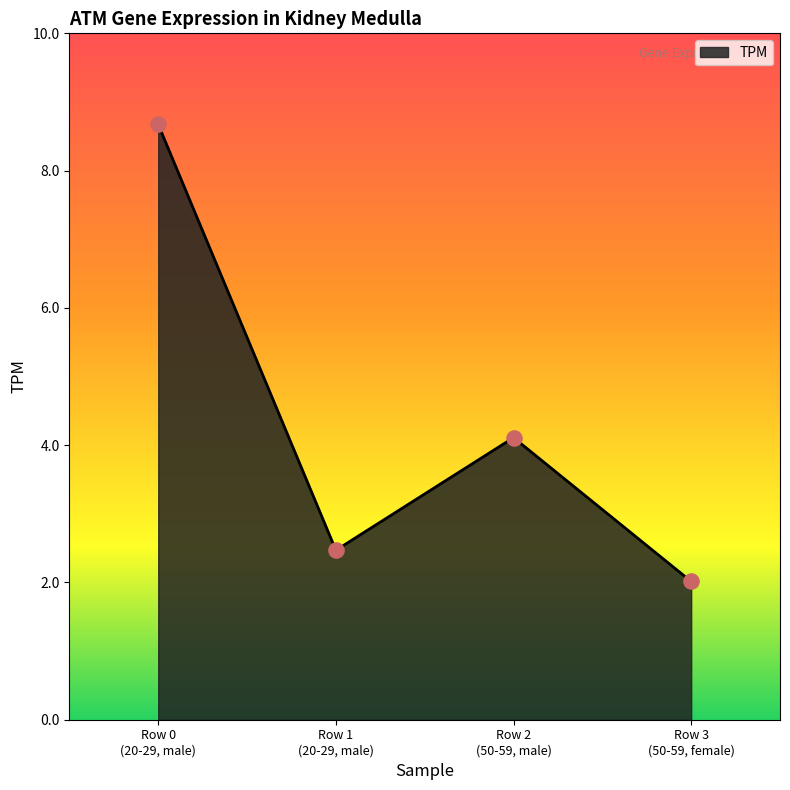

What is the ratio of the value at Row 2
(50-59, male) to the value at Row 0
(20-29, male)?

0.5